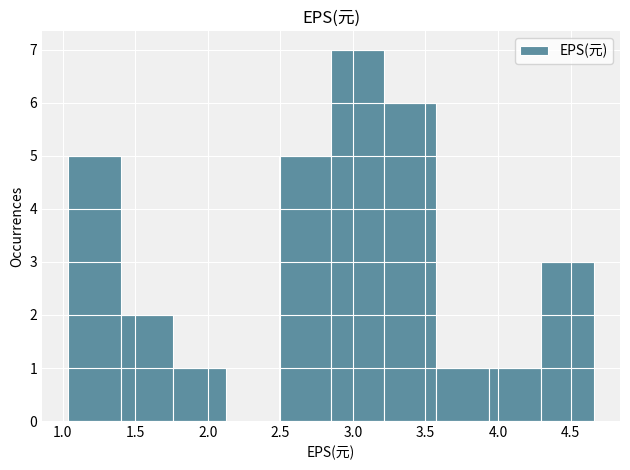

Reading left to right, list every bar in this chart as the range it spans on the x-axis followed by its height. Neither the bar edges nor the heights are printed on the chart, so give them approximately, as read against the axes.

1.05 to 1.40: 5
1.40 to 1.75: 2
1.75 to 2.15: 1
2.15 to 2.50: 0
2.50 to 2.85: 5
2.85 to 3.20: 7
3.20 to 3.55: 6
3.55 to 3.95: 1
3.95 to 4.30: 1
4.30 to 4.65: 3